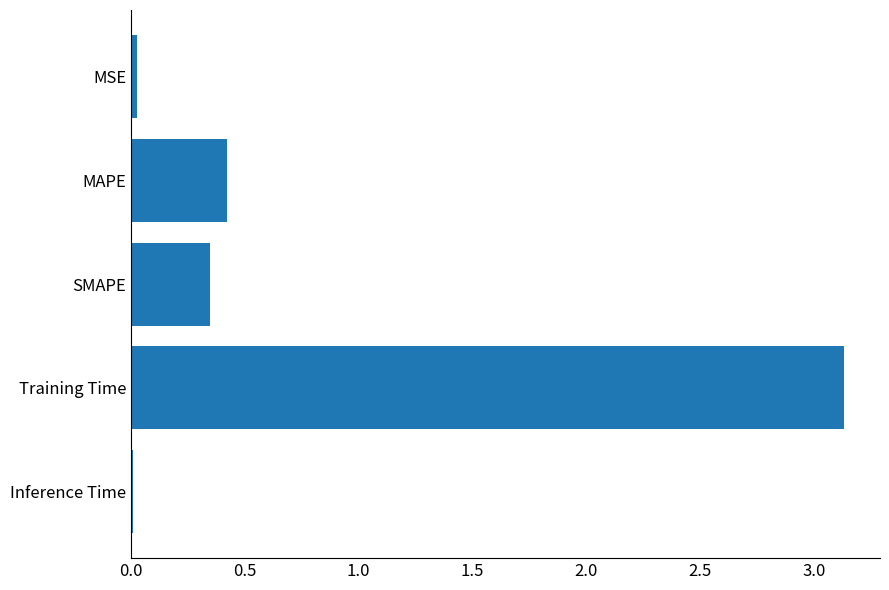

What is the change in value from MAPE to Training Time?

+2.7